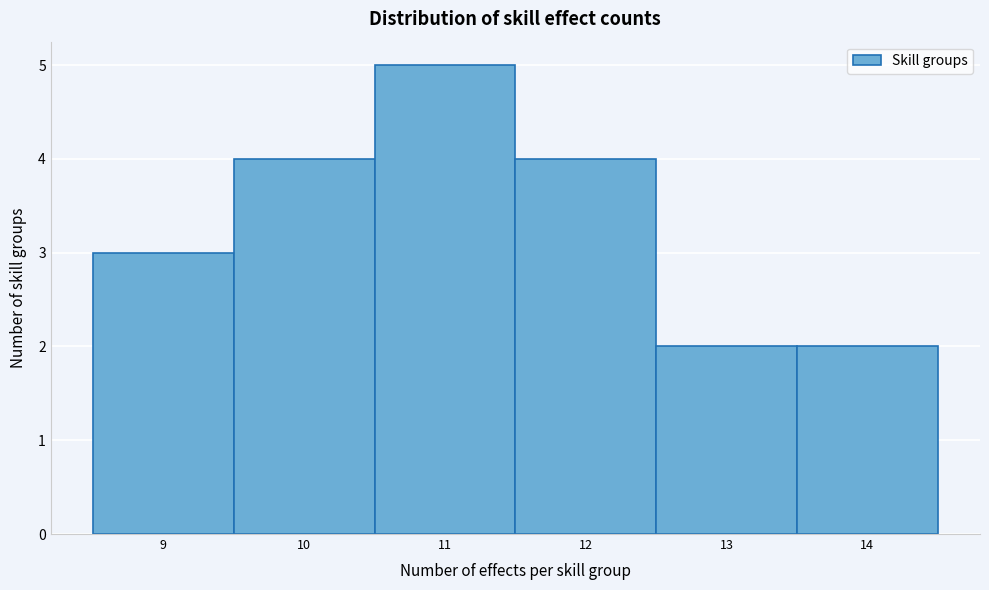

Reading left to right, transcribe this chart: for each bar, give the range it covers on the x-axis and its height. The values are not printed on the chart, so give them approximately, as read against the axis.

8.5 to 9.5: 3
9.5 to 10.5: 4
10.5 to 11.5: 5
11.5 to 12.5: 4
12.5 to 13.5: 2
13.5 to 14.5: 2